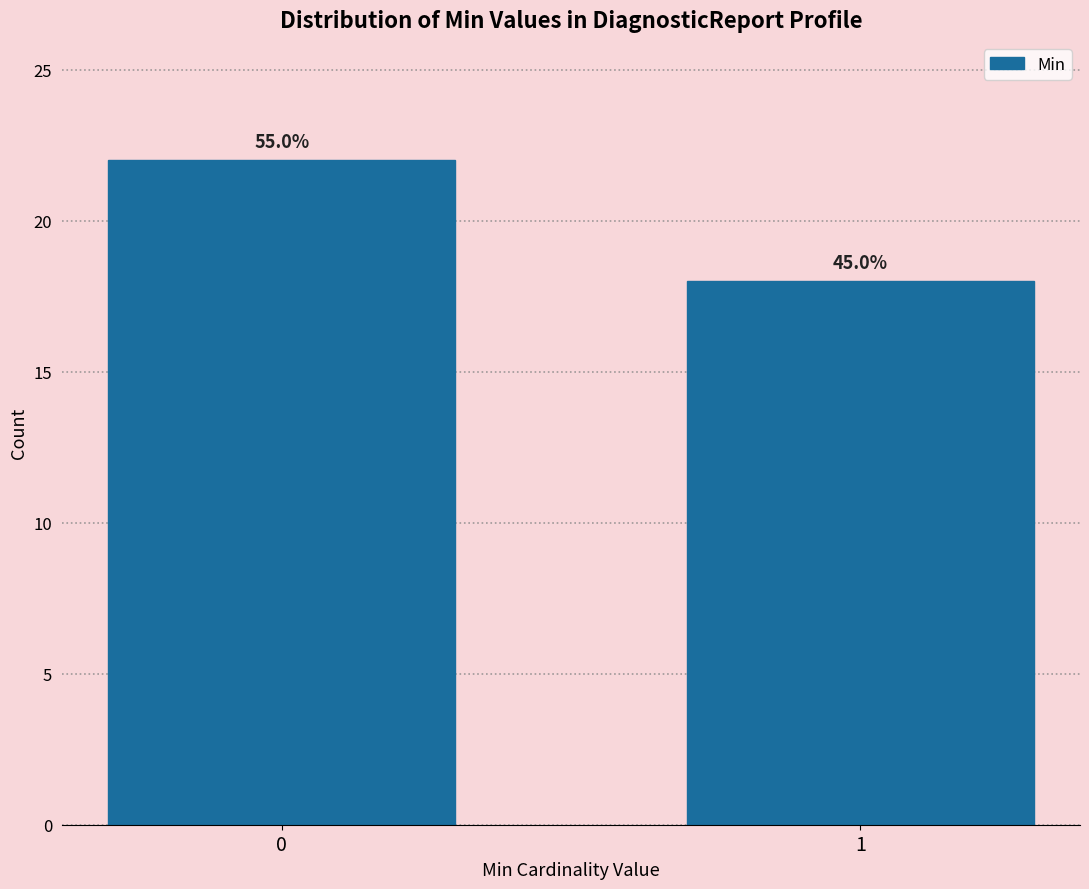

How many bars are there in total?

2